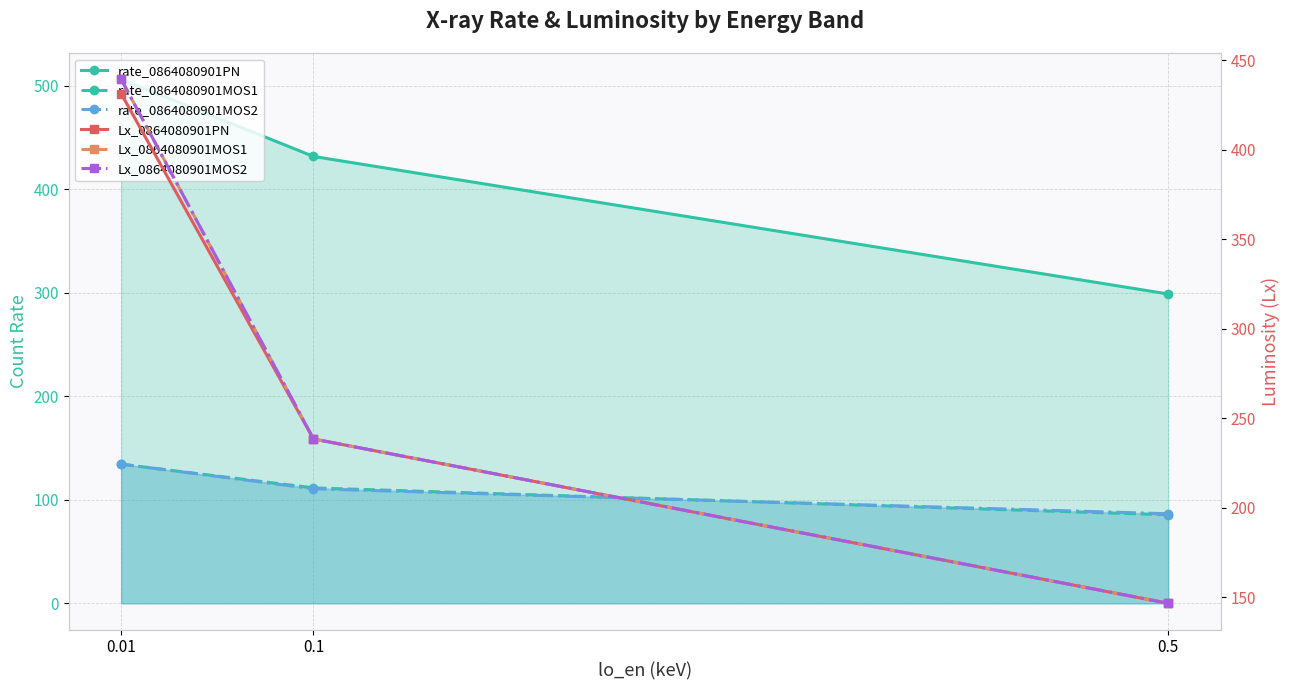

What are all the series names shown in the legend?

rate_0864080901PN, rate_0864080901MOS1, rate_0864080901MOS2, Lx_0864080901PN, Lx_0864080901MOS1, Lx_0864080901MOS2